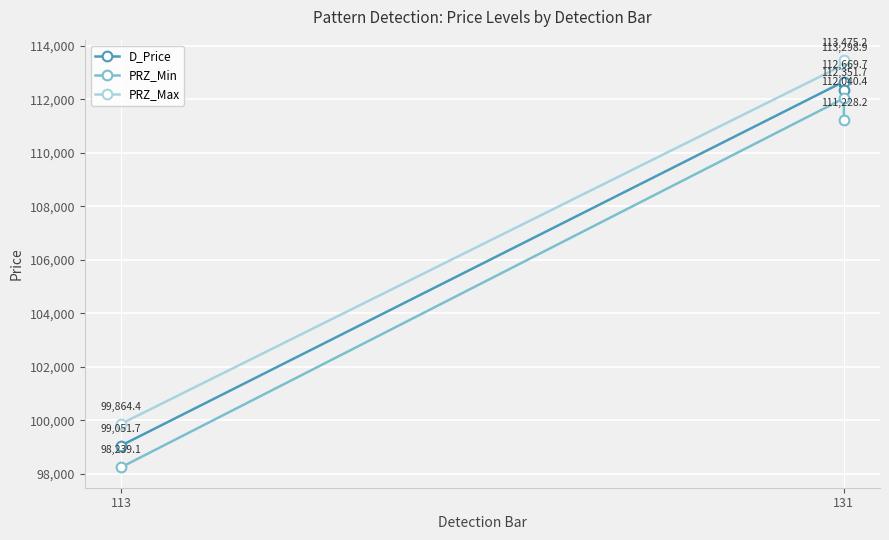

How many data points in PRZ_Min are above 111228?

2